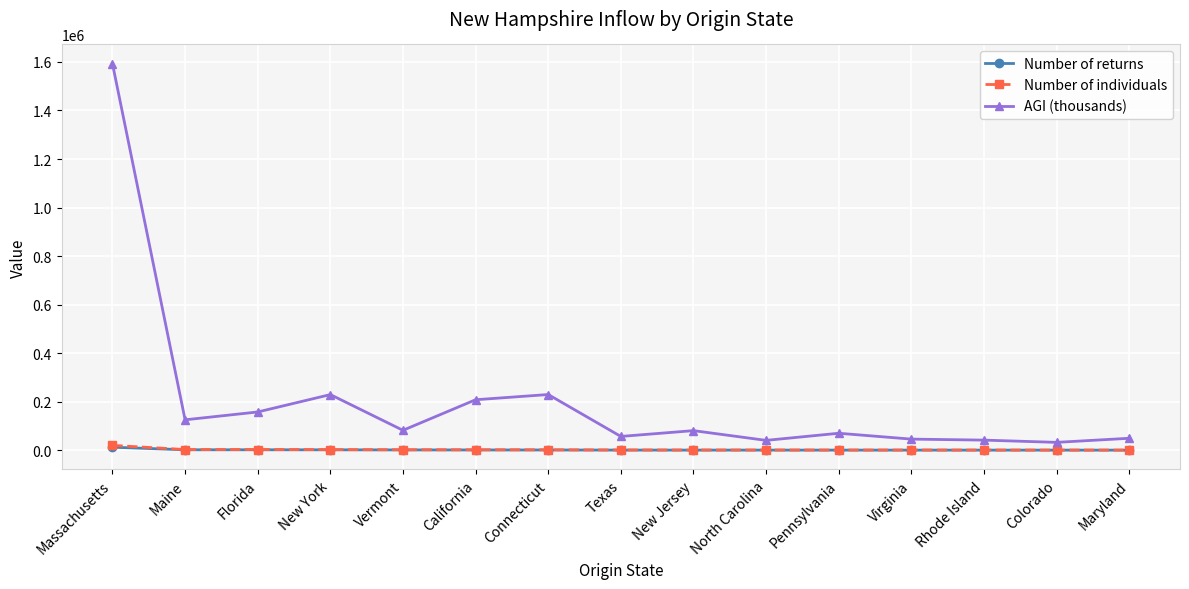

The value of Number of returns at Pennsylvania is 498. True or false?

True